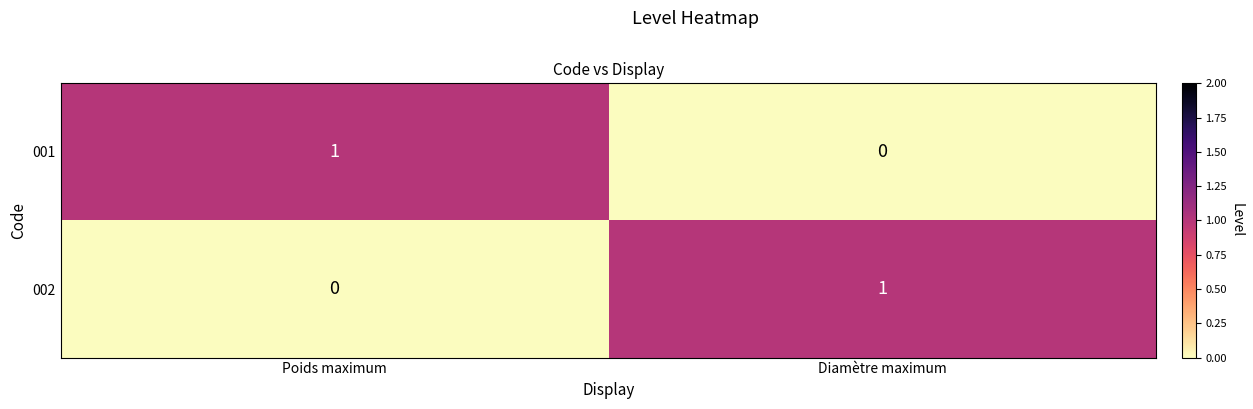

Which category has the lowest value in the 001 series?

Diamètre maximum